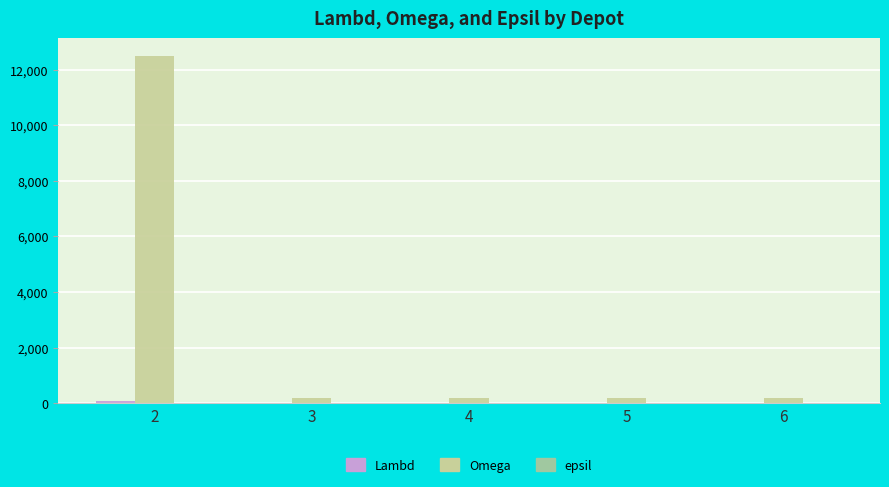

Which series changed the most between 2 and 6?

Omega